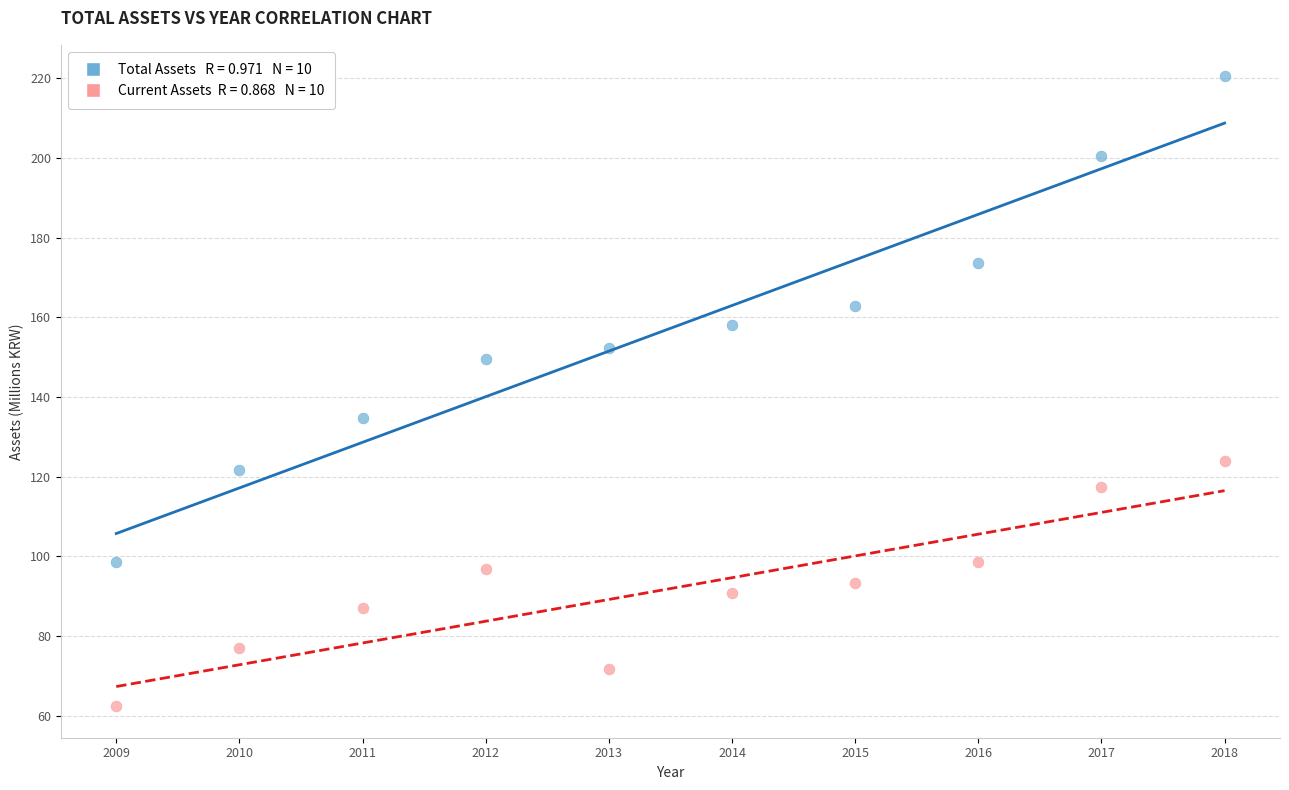

Across all data points, what is the range of Y values (max minus min)?

158.2